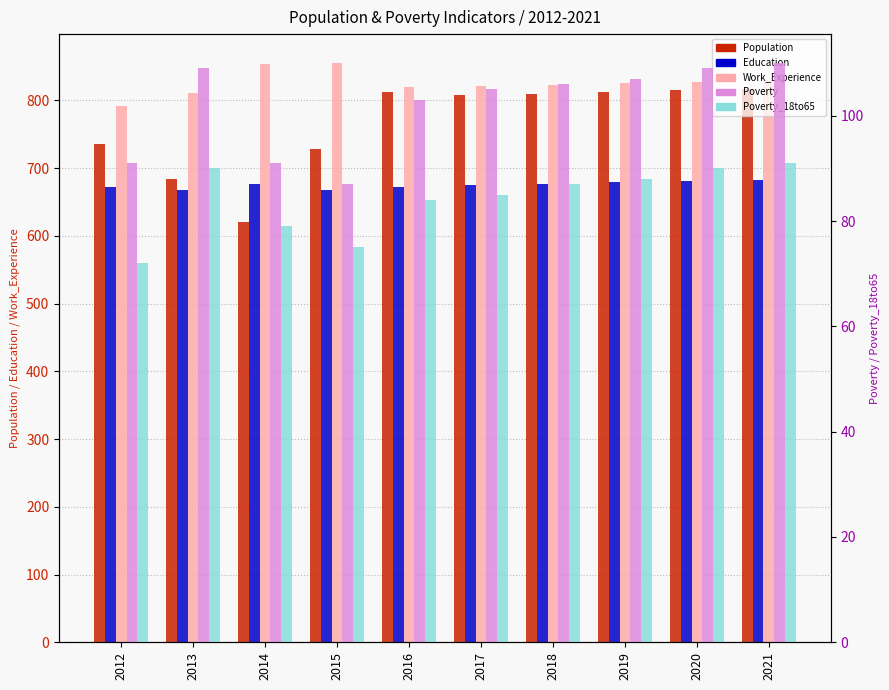

At which label does Poverty_18to65 first exceed 87?

2013